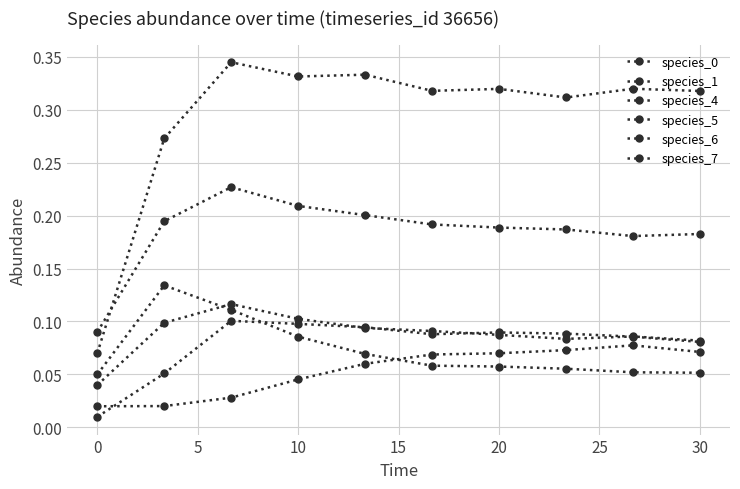

What is the sum of all species_4 values?

0.5